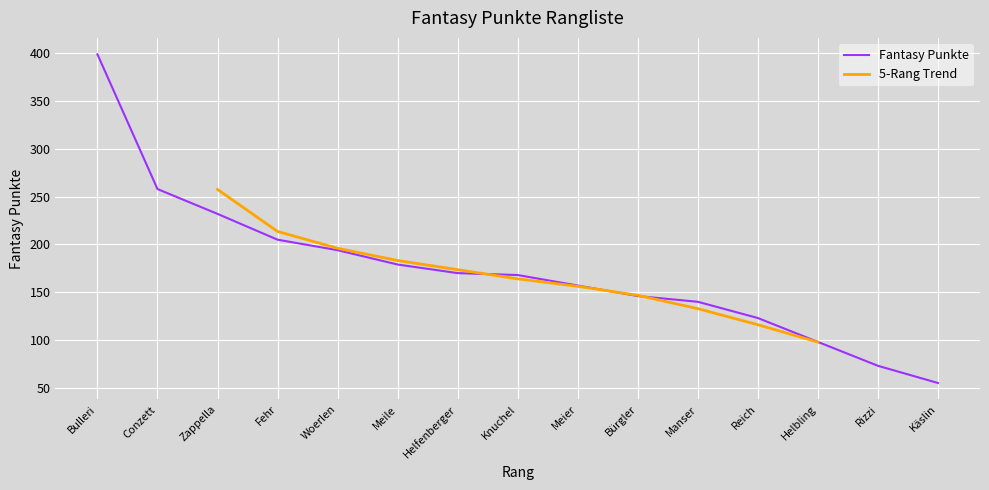

At which label is Fantasy Punkte closest to 227?

Zappella